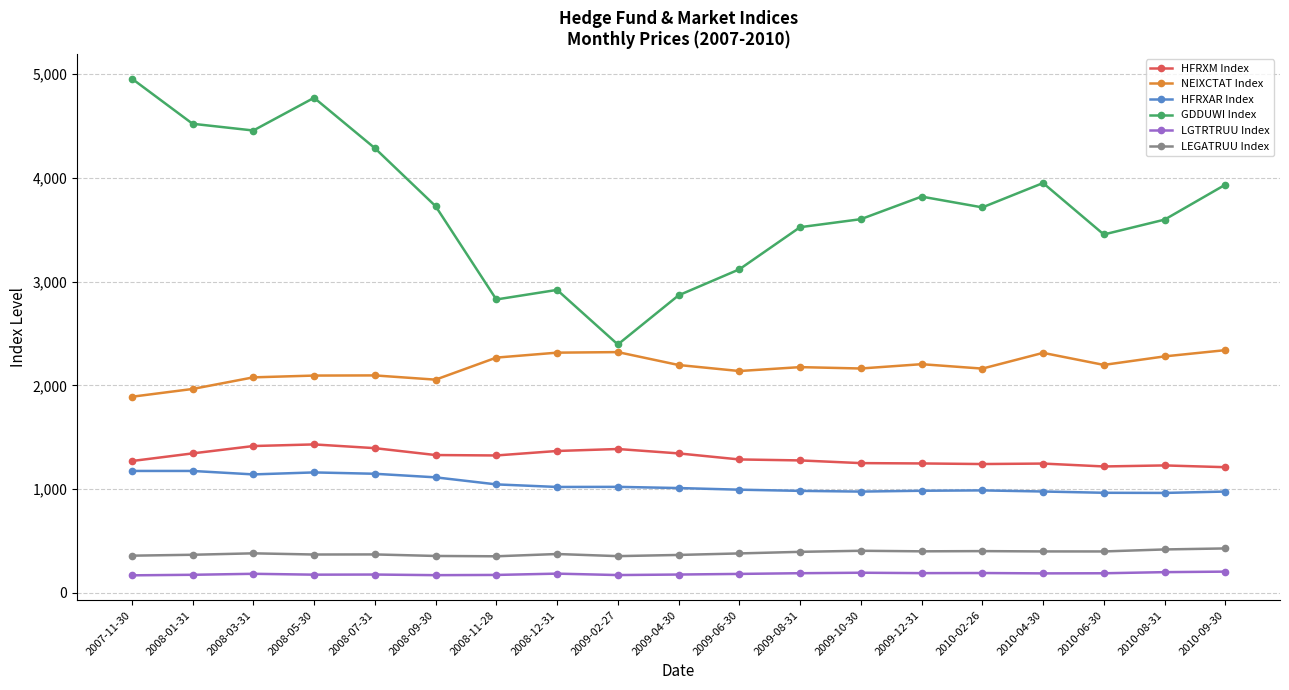

What is the highest value of the HFRXAR Index series?

1175.1